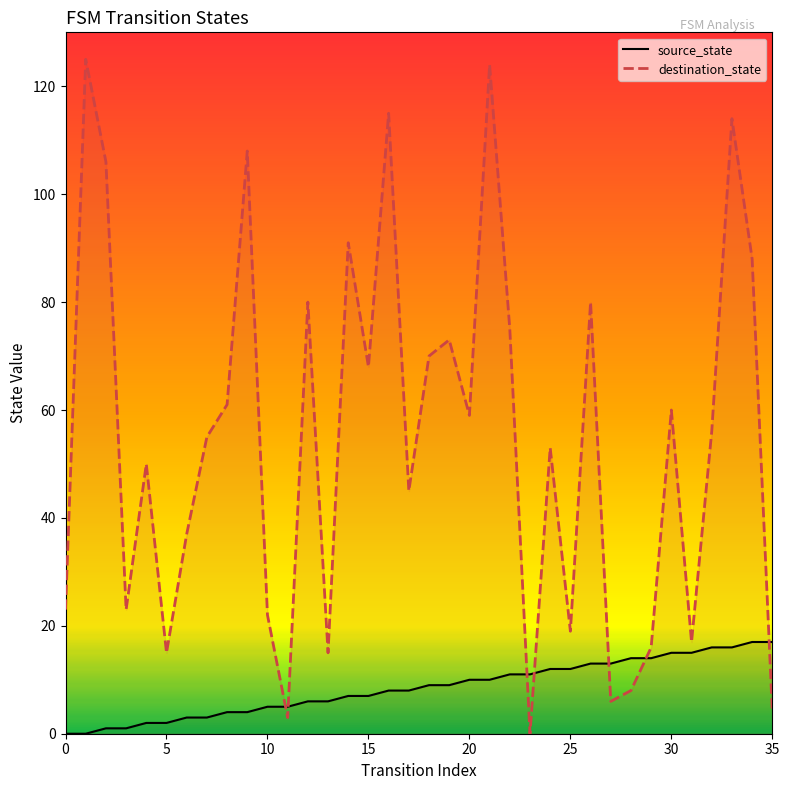

Where is destination_state nearest to the value 62?

8